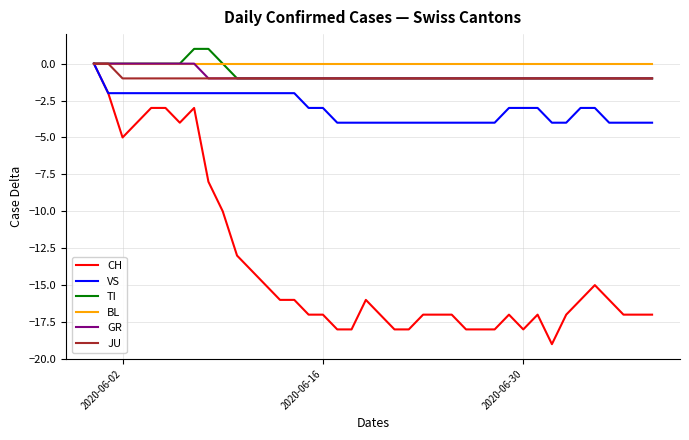

Which series has the largest range (max minus min)?

CH